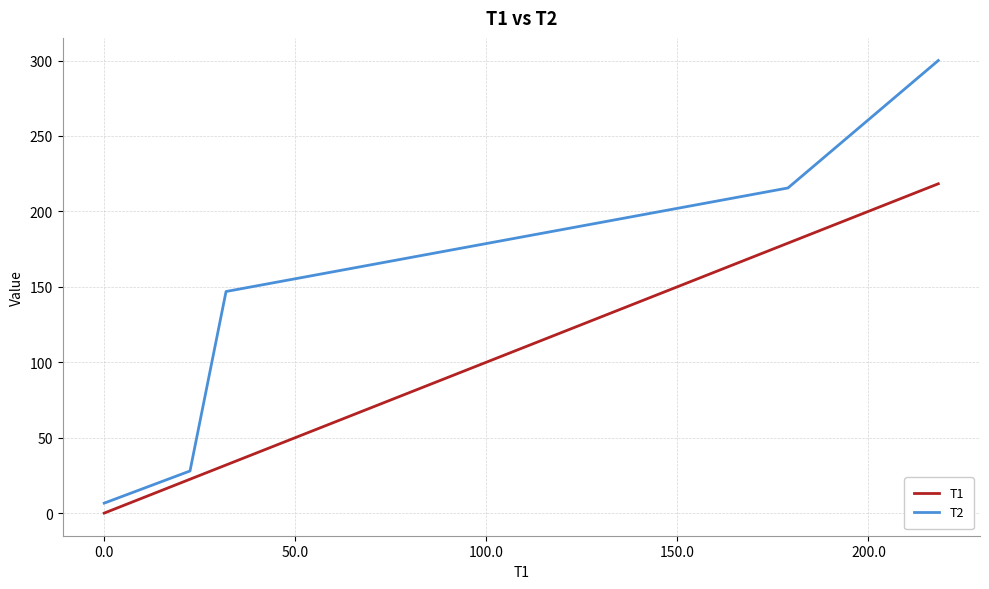

List the series in order of their peak value, highest first.

T2, T1